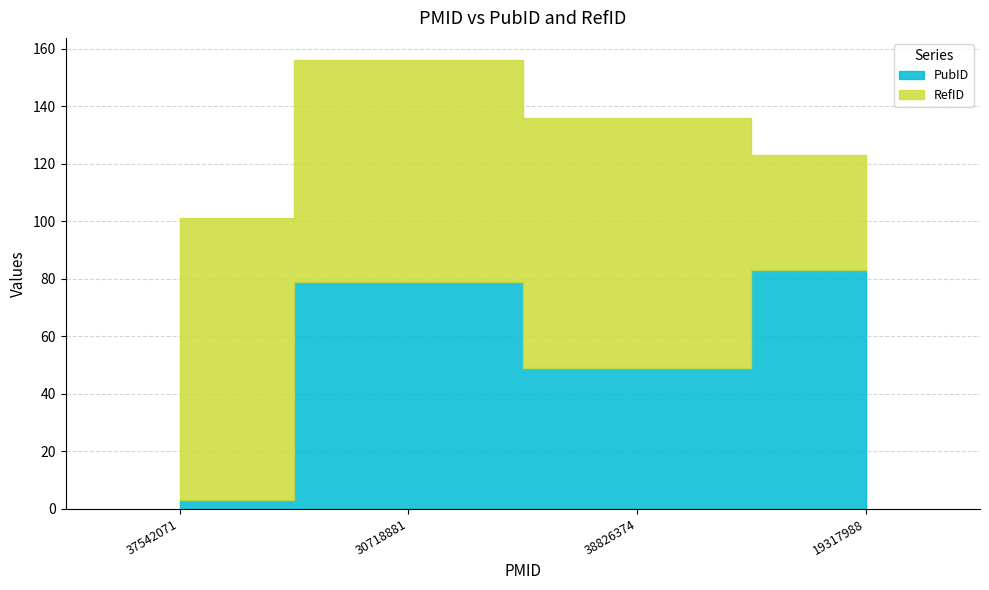

The value of PubID at 38826374 is 30. True or false?

False